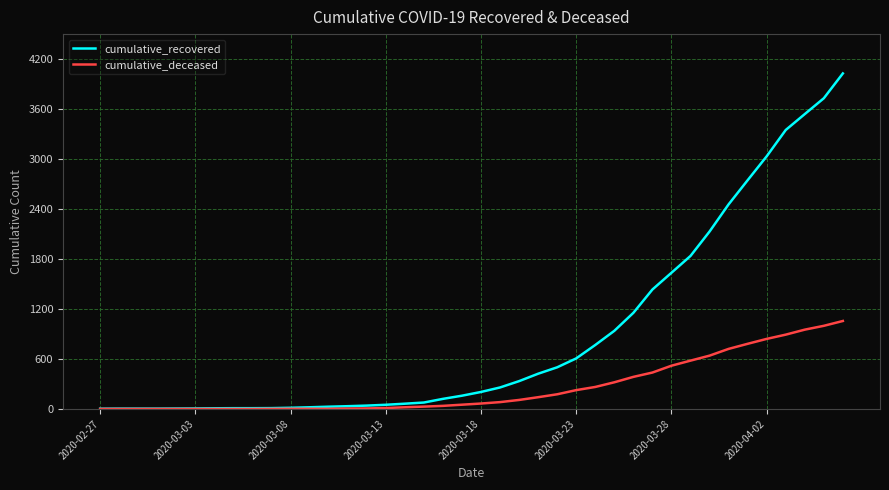

List the series in order of their overall mean, highest first.

cumulative_recovered, cumulative_deceased